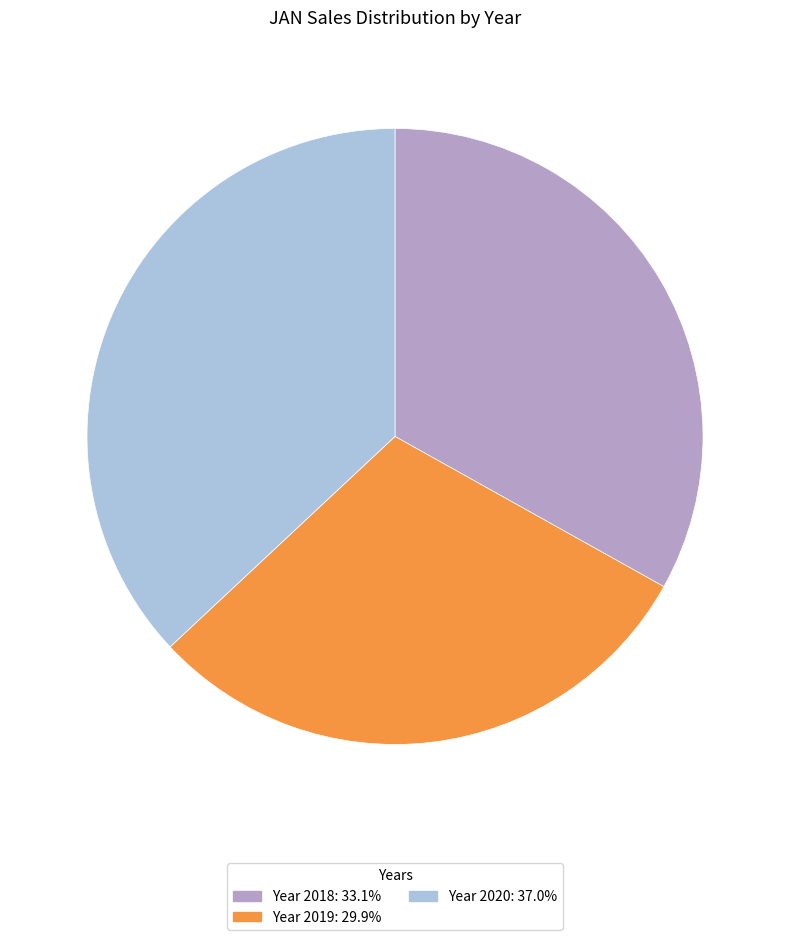

Does Year 2020 account for over 50% of the chart?

No